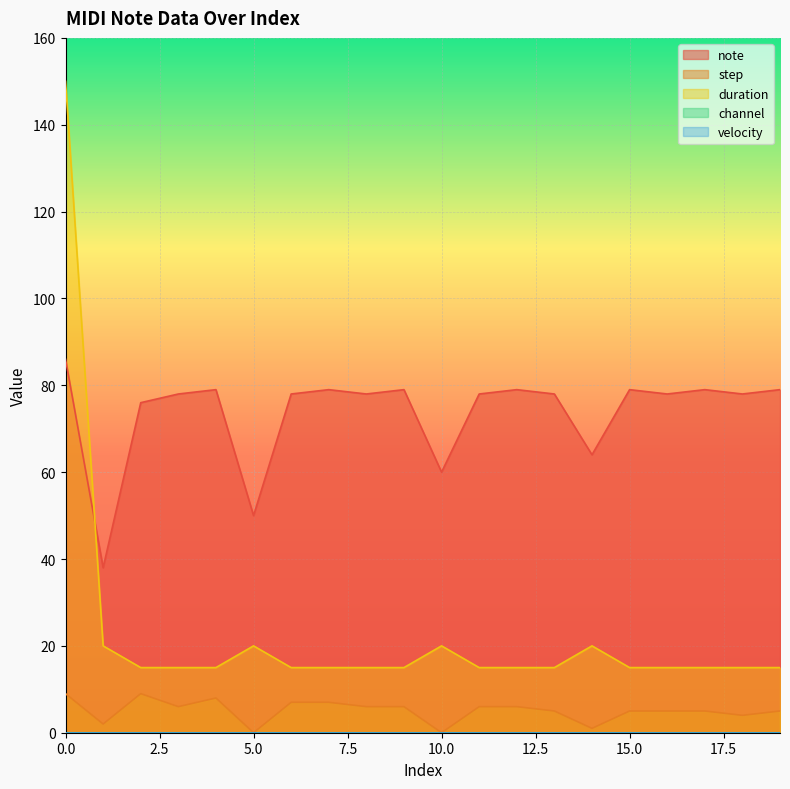

True or false: step and duration intersect in this chart.

False